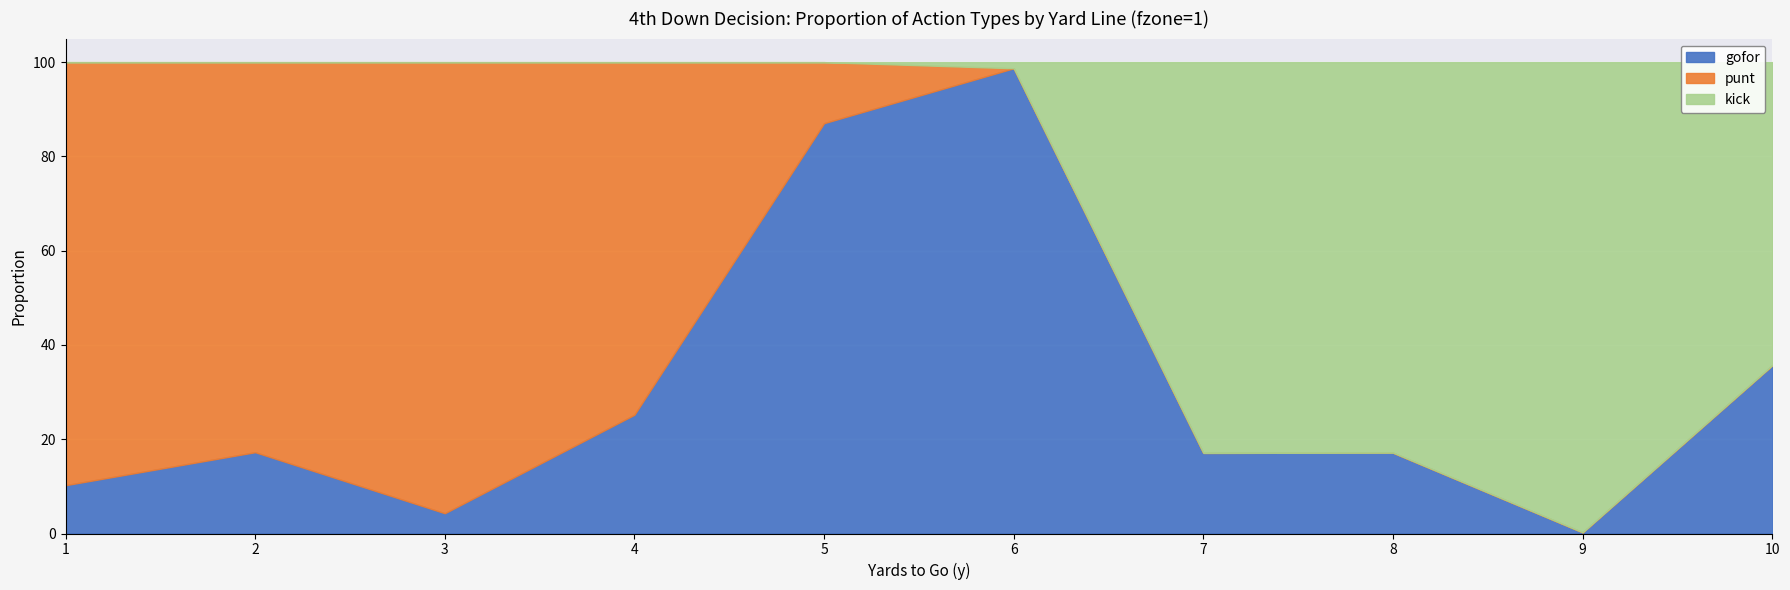

True or false: gofor has a value of 25.2 at 4.

True